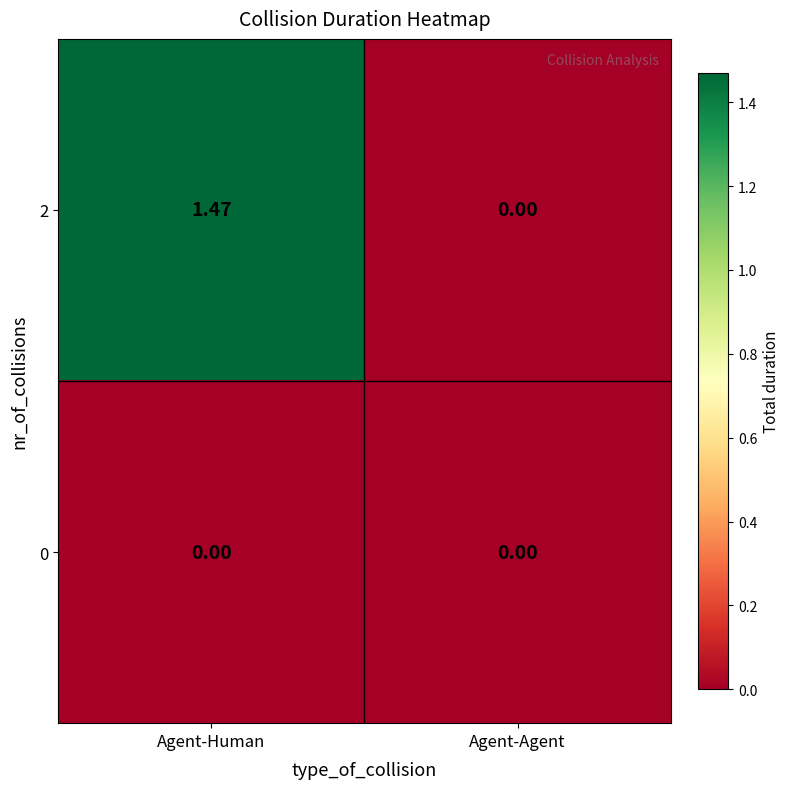

At which label does 2 first exceed 1?

Agent-Human